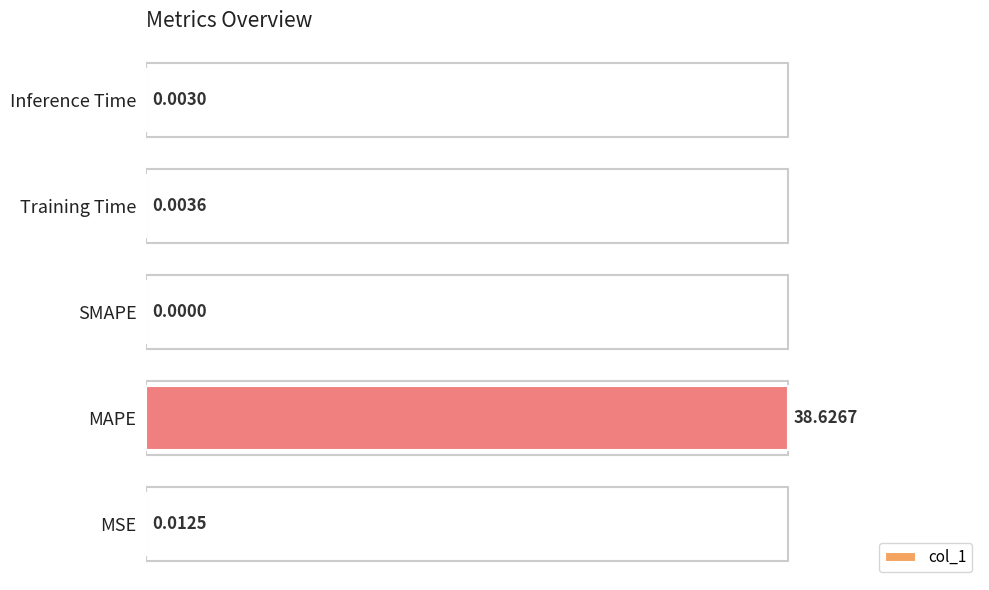

Which category has the highest value across all series?

MAPE